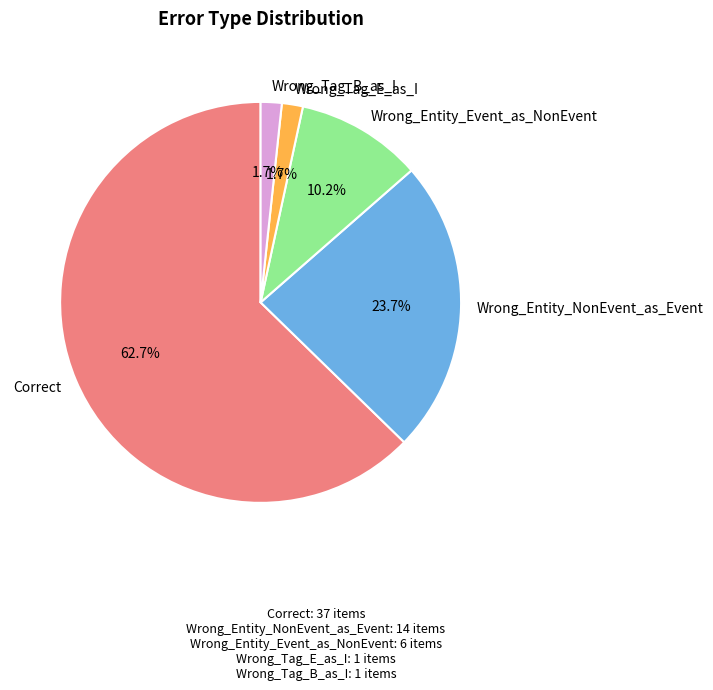

Which category has the biggest portion of the pie?

Correct